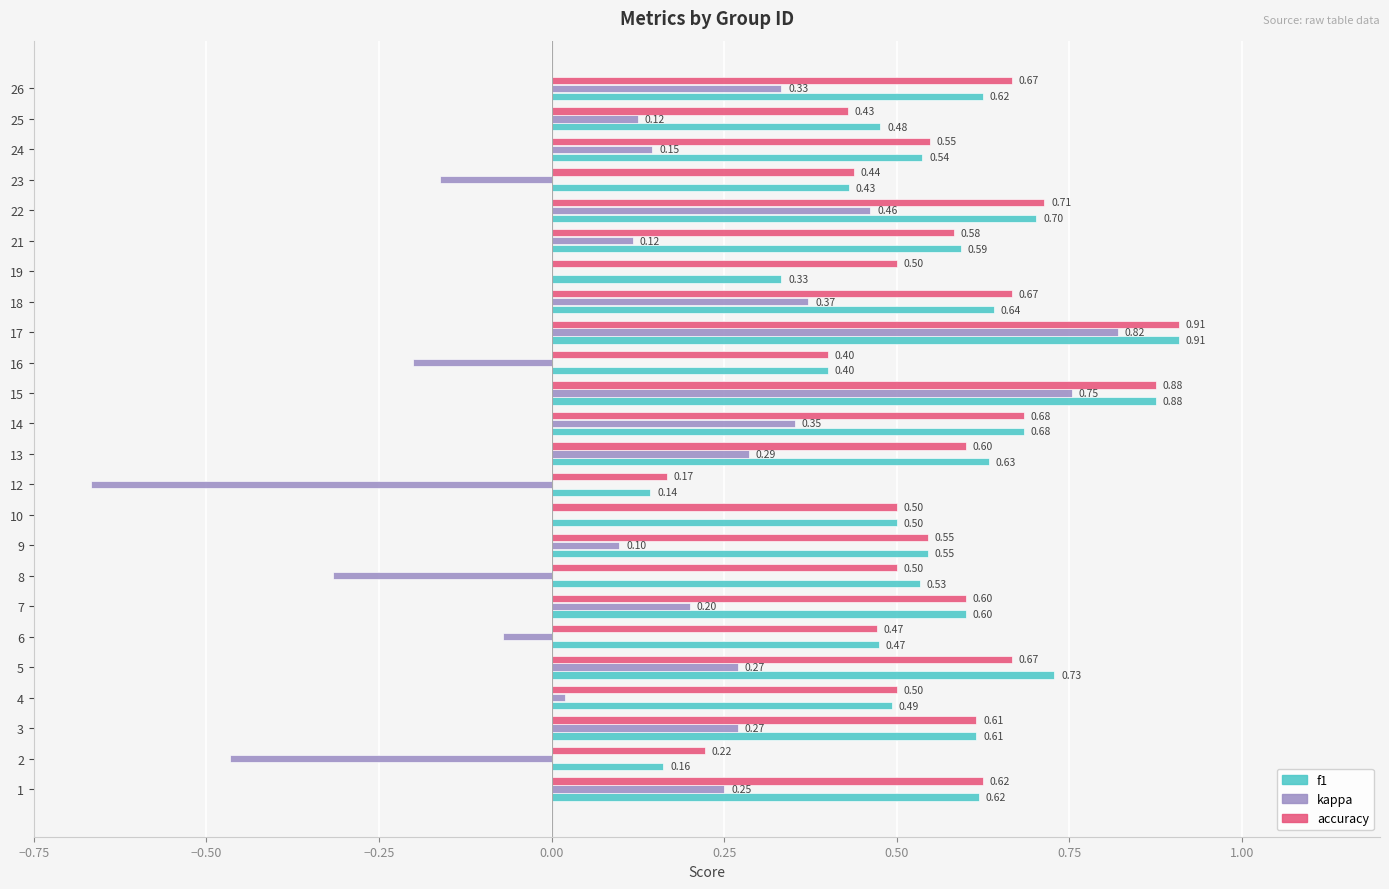

What is the sum of all accuracy values?

13.4